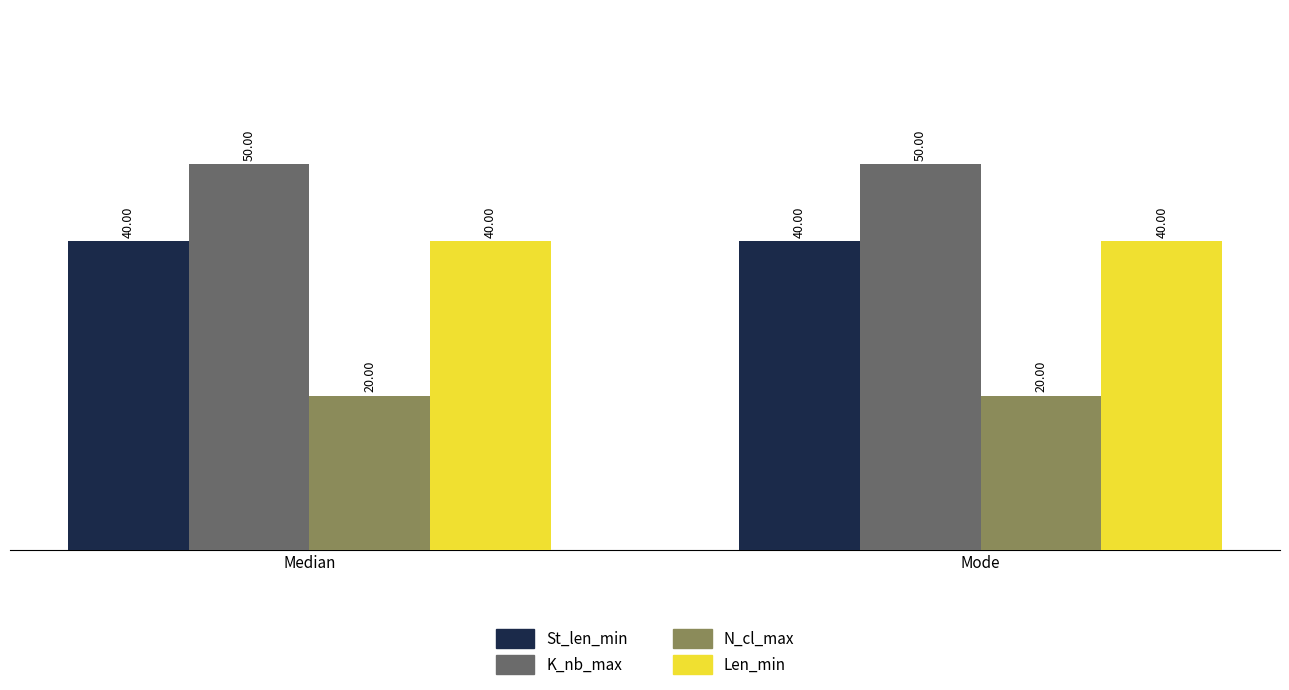

What is the maximum value shown in the chart?

50